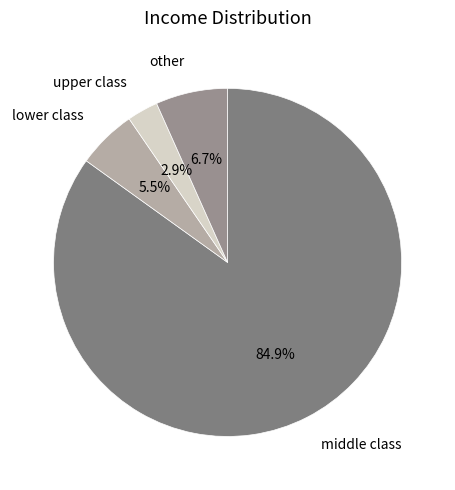

Rank the categories by value from highest to lowest.

middle class, other, lower class, upper class